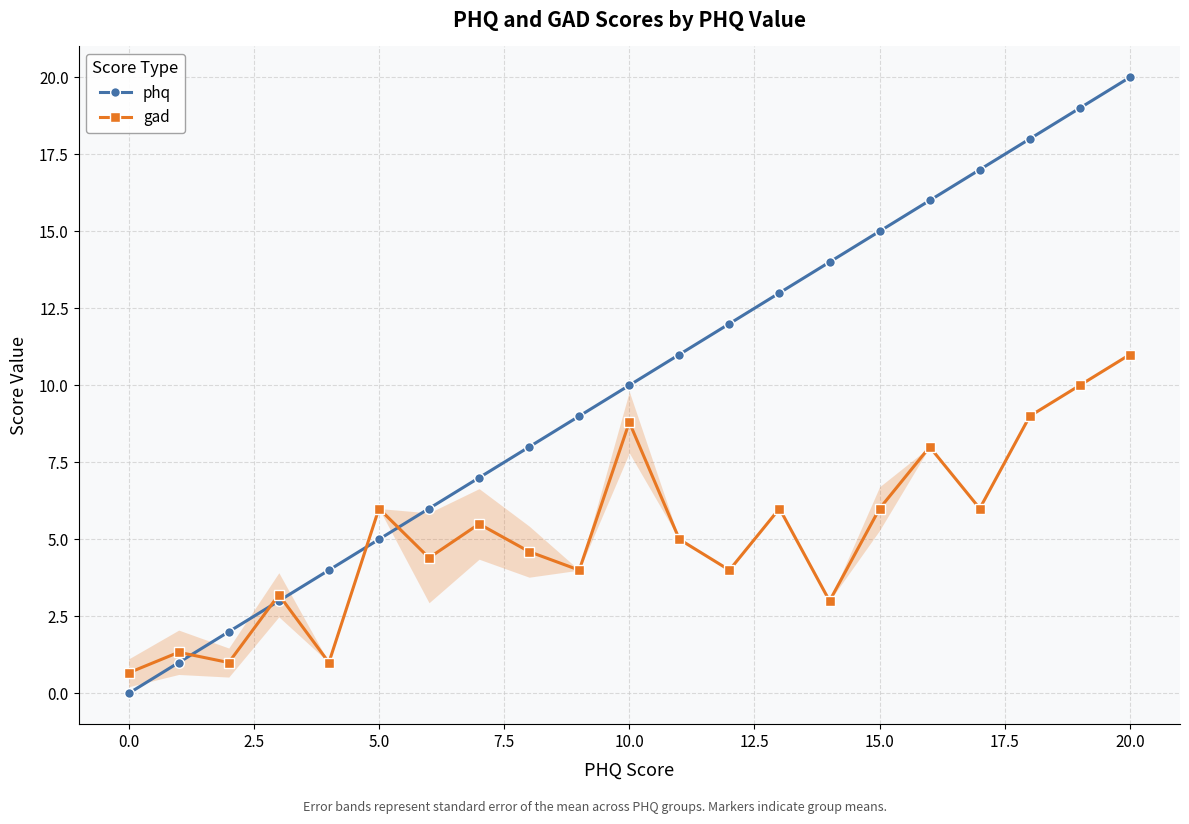

The gad series shows 17.3 at 20.0. True or false?

False